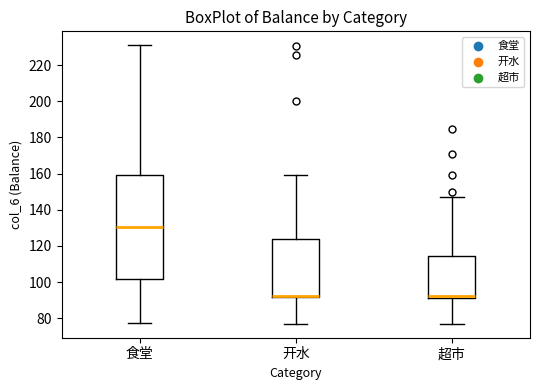

Reading left to right, read every box against the y-axis: the position of its median line, the range the box covers, and the ends of its whiskers. The values are not printed on the chart, so give them approximately, as read against the axis.

食堂: median 130, box 102 to 160, whiskers 78 to 230
开水: median 92 (drawn on the box's lower edge), box 92 to 124, whiskers 76 to 160
超市: median 92 (just above the box's lower edge), box 92 to 114, whiskers 76 to 146